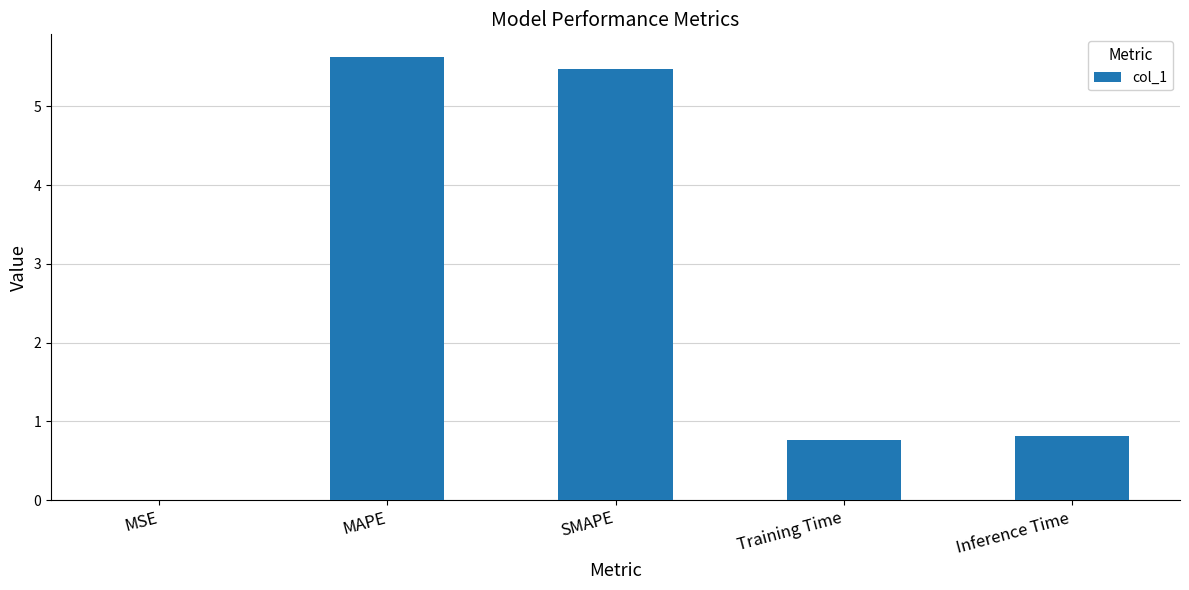

What is the maximum value shown in the chart?

5.6